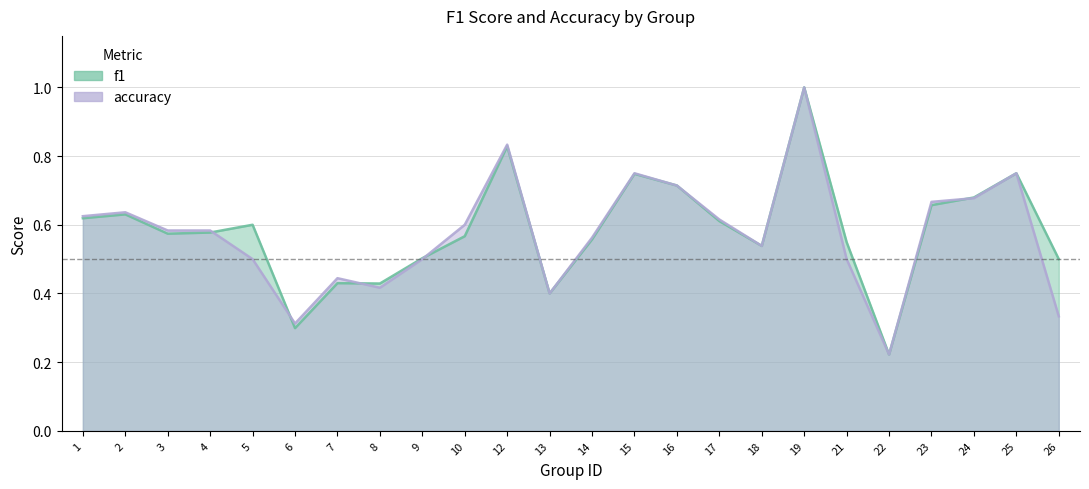

Reading left to right, transcribe all the data shown in this chart.

f1: 1=0.6	2=0.6	3=0.6	4=0.6	5=0.6	6=0.3	7=0.4	8=0.4	9=0.5	10=0.6	12=0.8	13=0.4	14=0.6	15=0.7	16=0.7	17=0.6	18=0.5	19=1.0	21=0.5	22=0.2	23=0.7	24=0.7	25=0.8	26=0.5
accuracy: 1=0.6	2=0.6	3=0.6	4=0.6	5=0.5	6=0.3	7=0.4	8=0.4	9=0.5	10=0.6	12=0.8	13=0.4	14=0.6	15=0.8	16=0.7	17=0.6	18=0.5	19=1.0	21=0.5	22=0.2	23=0.7	24=0.7	25=0.8	26=0.3